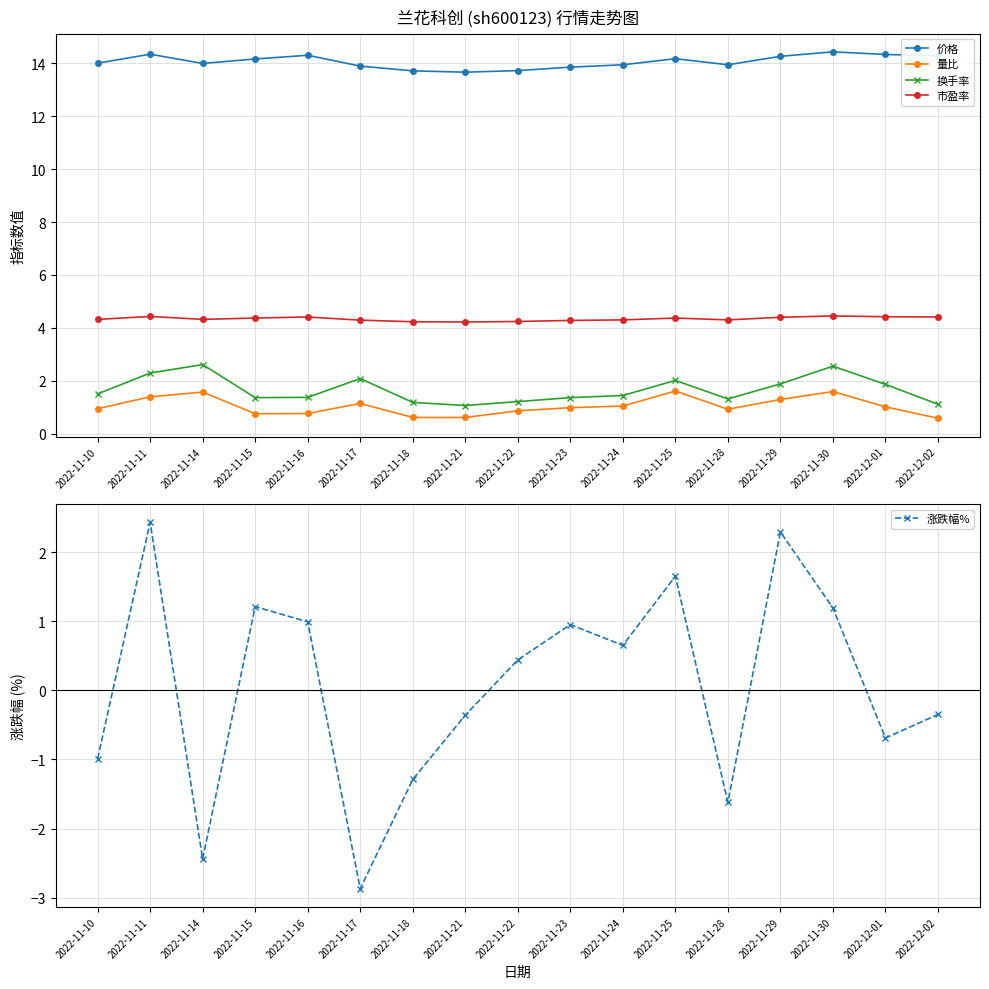

Between 2022-11-25 and 2022-11-21, which is larger?

2022-11-25